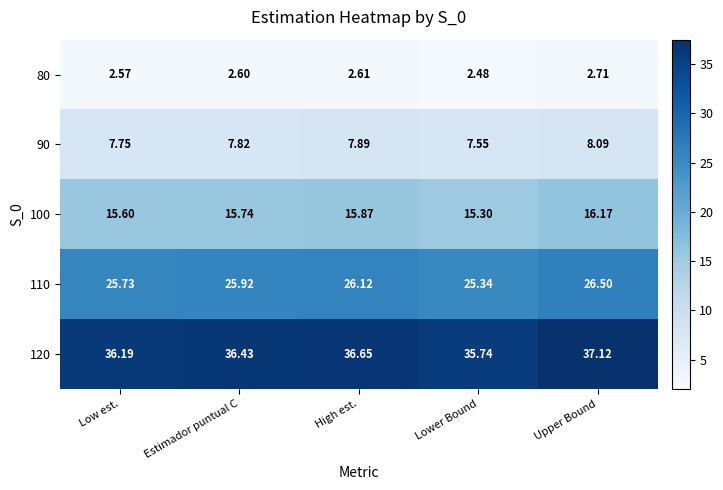

At how many categories does at least one series exceed 9?

5